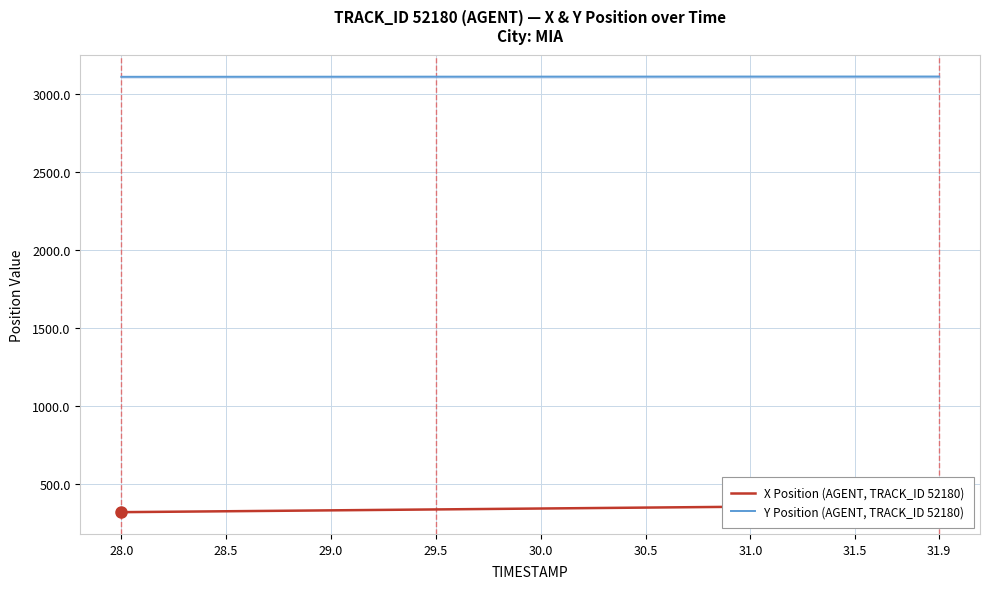

At which category does the chart reach its minimum across all series?

28.0